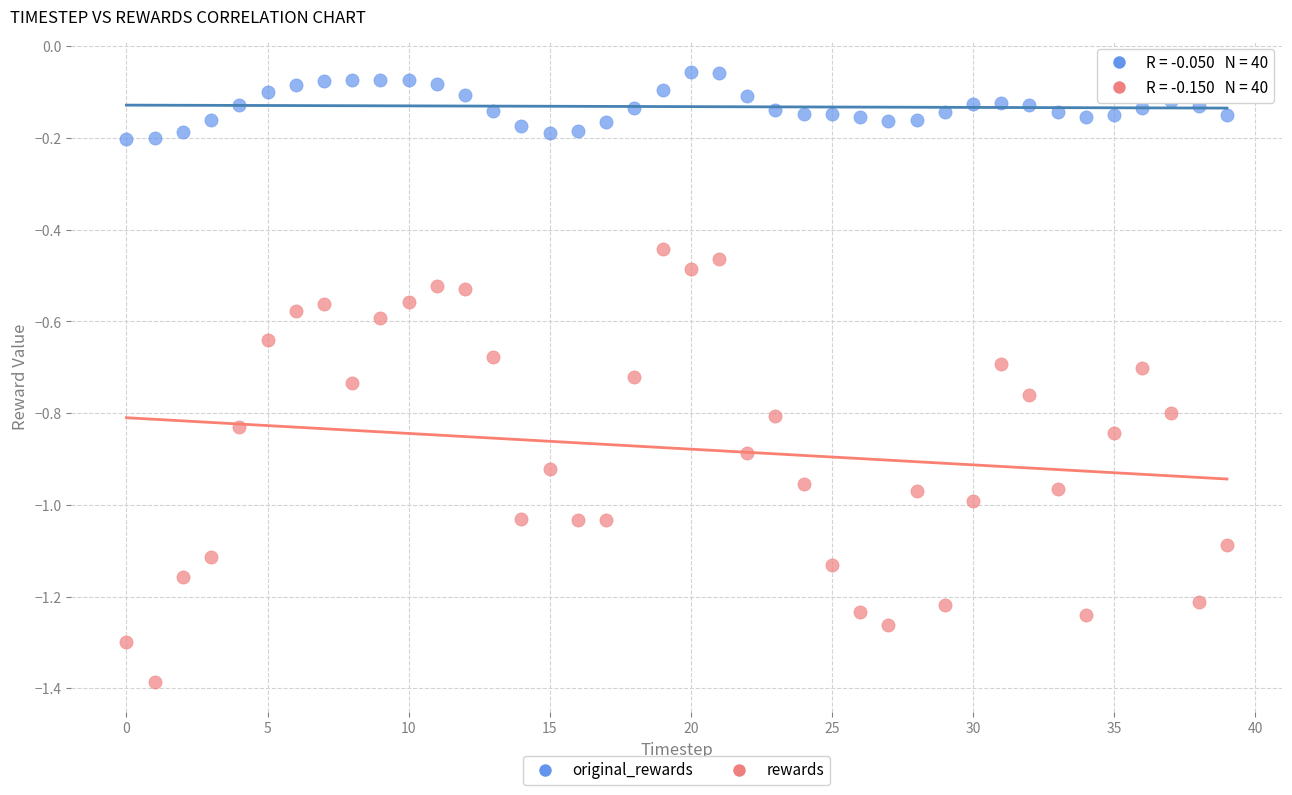

Which series contains the highest Y value?

original_rewards